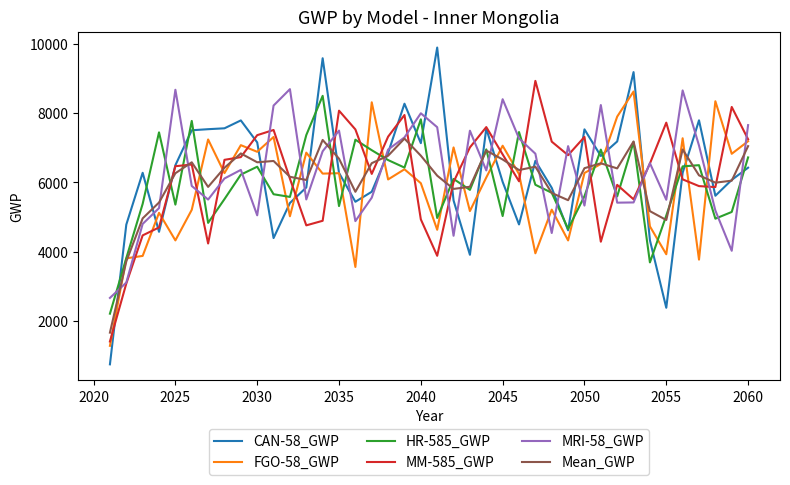

What is the difference between the second highest and second lowest values in the HR-585_GWP series?

4127.5